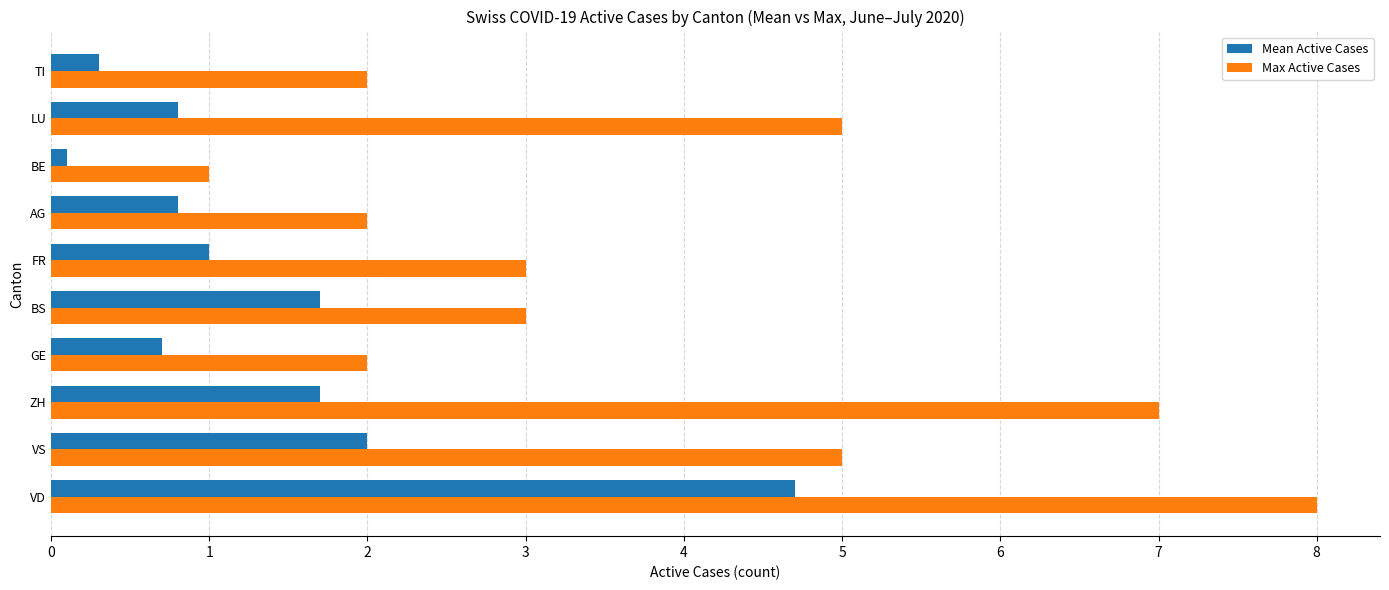

At which category is the sum across all series the highest?

VD